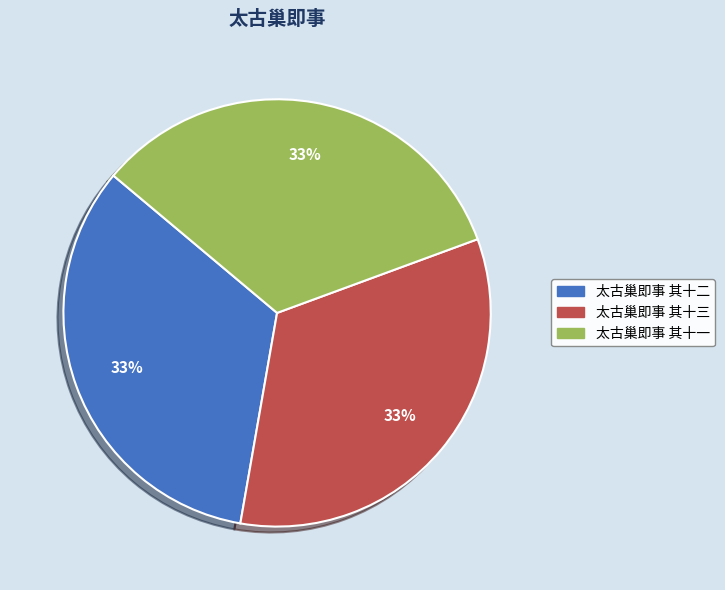

Count the number of slices in the pie.

3